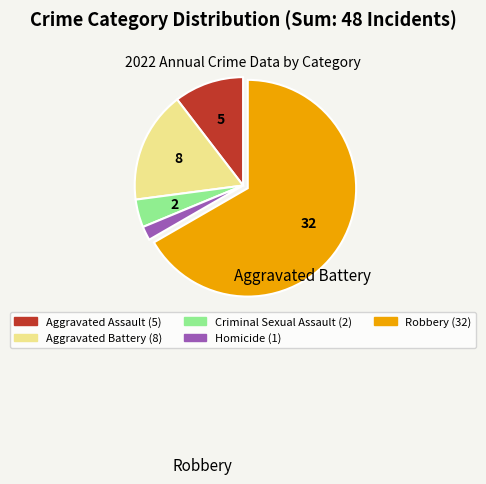

Which slice is the smallest?

Homicide